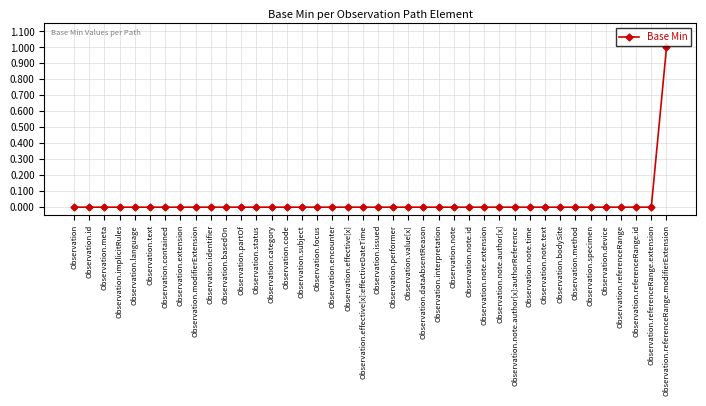

Reading right to left, transcribe all the data shown in this chart.

Observation.referenceRange.modifierExtension=1	Observation.referenceRange.extension=0	Observation.referenceRange.id=0	Observation.referenceRange=0	Observation.device=0	Observation.specimen=0	Observation.method=0	Observation.bodySite=0	Observation.note.text=0	Observation.note.time=0	Observation.note.author[x]:authorReference=0	Observation.note.author[x]=0	Observation.note.extension=0	Observation.note.id=0	Observation.note=0	Observation.interpretation=0	Observation.dataAbsentReason=0	Observation.value[x]=0	Observation.performer=0	Observation.issued=0	Observation.effective[x]:effectiveDateTime=0	Observation.effective[x]=0	Observation.encounter=0	Observation.focus=0	Observation.subject=0	Observation.code=0	Observation.category=0	Observation.status=0	Observation.partOf=0	Observation.basedOn=0	Observation.identifier=0	Observation.modifierExtension=0	Observation.extension=0	Observation.contained=0	Observation.text=0	Observation.language=0	Observation.implicitRules=0	Observation.meta=0	Observation.id=0	Observation=0